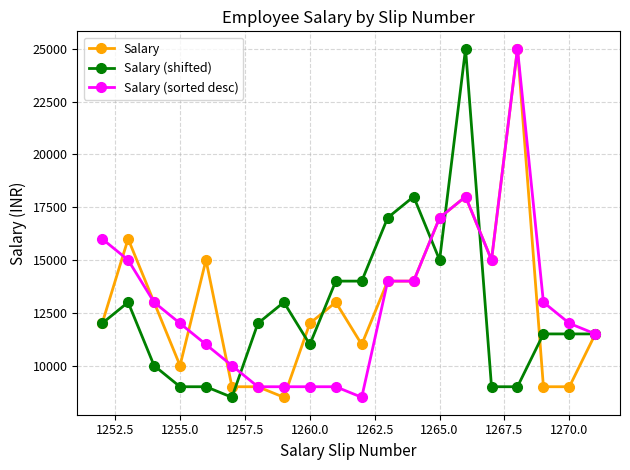

What is the greatest value displayed?

25000